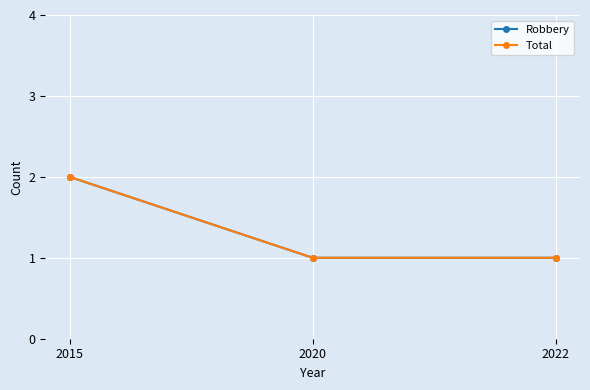

Rank the series by their maximum value, from highest to lowest.

Robbery, Total